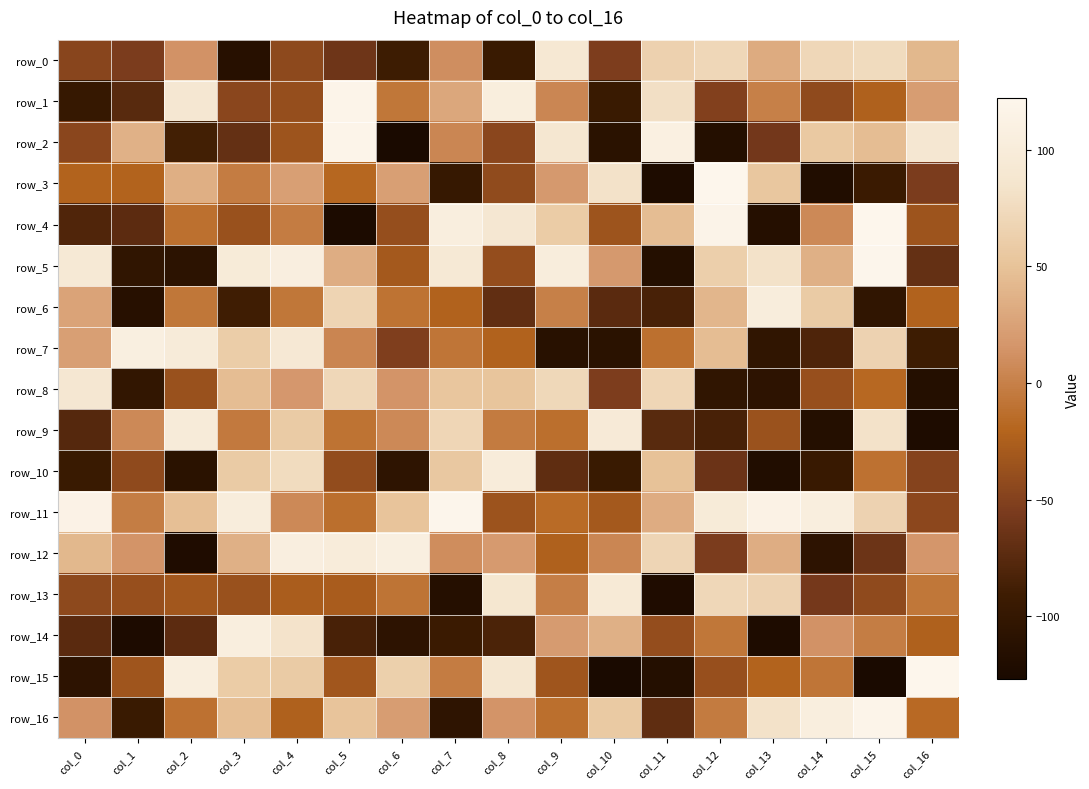

What is the minimum value shown in the chart?

-127